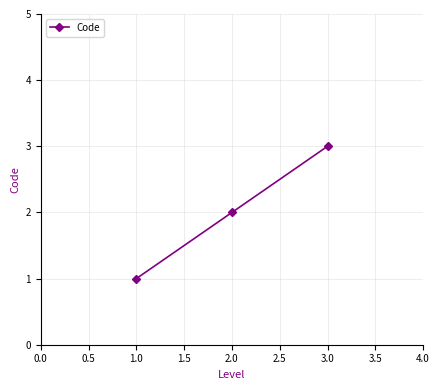

What is the difference between the maximum and minimum values?

2